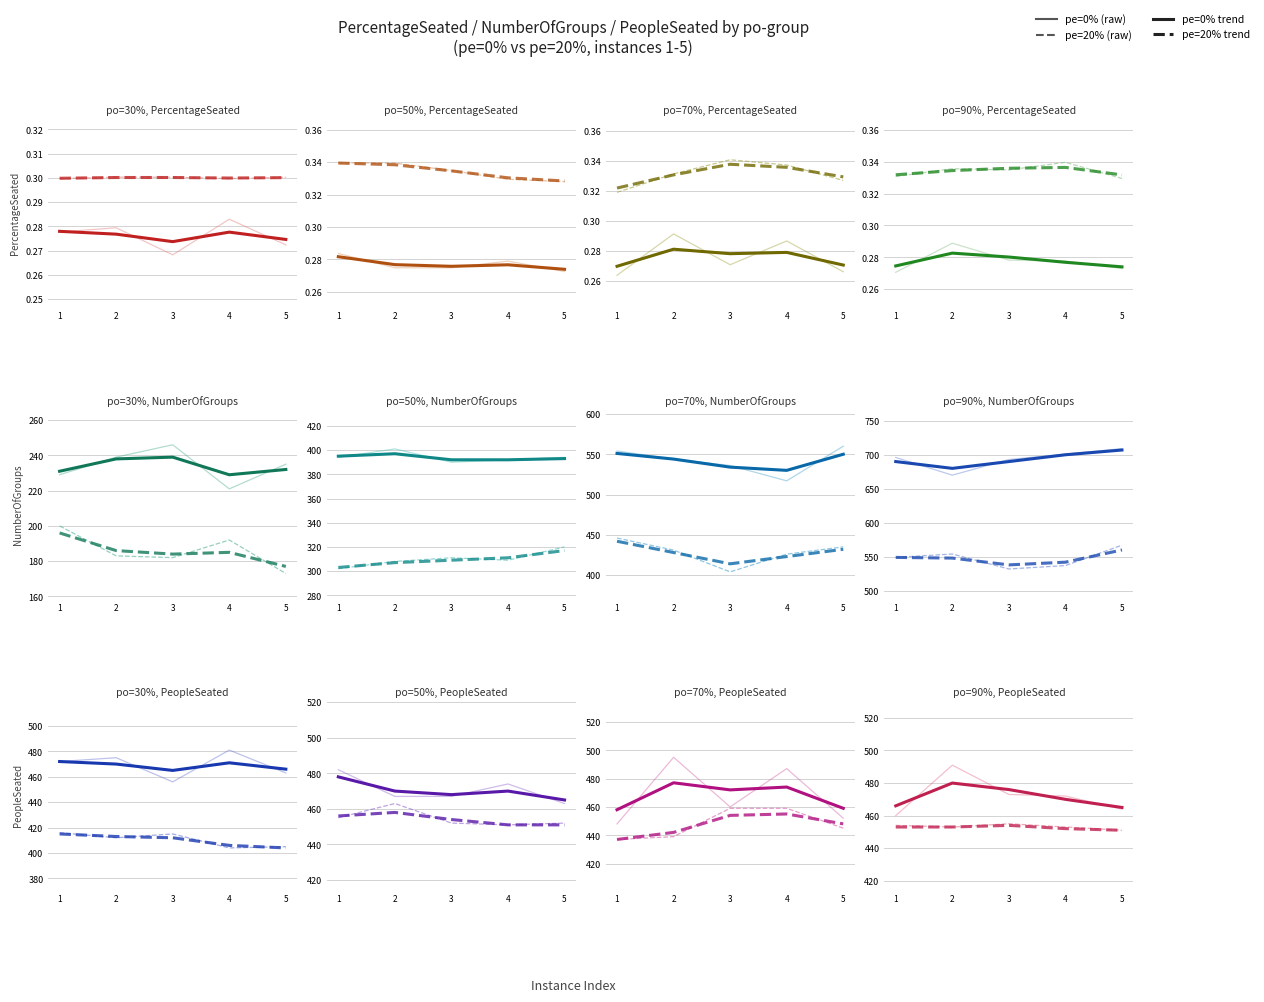

True or false: pe=0% trend and pe=20% intersect in this chart.

False